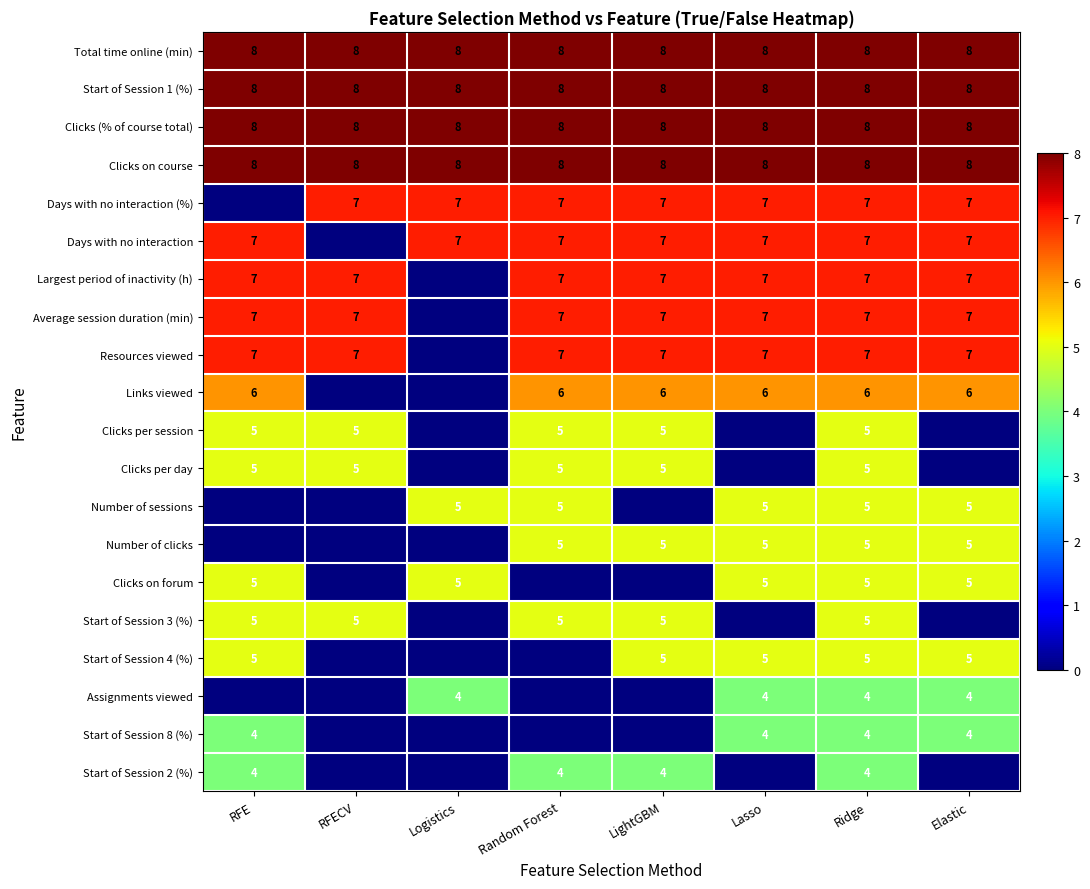

The Clicks on forum series shows 5 at RFE. True or false?

True